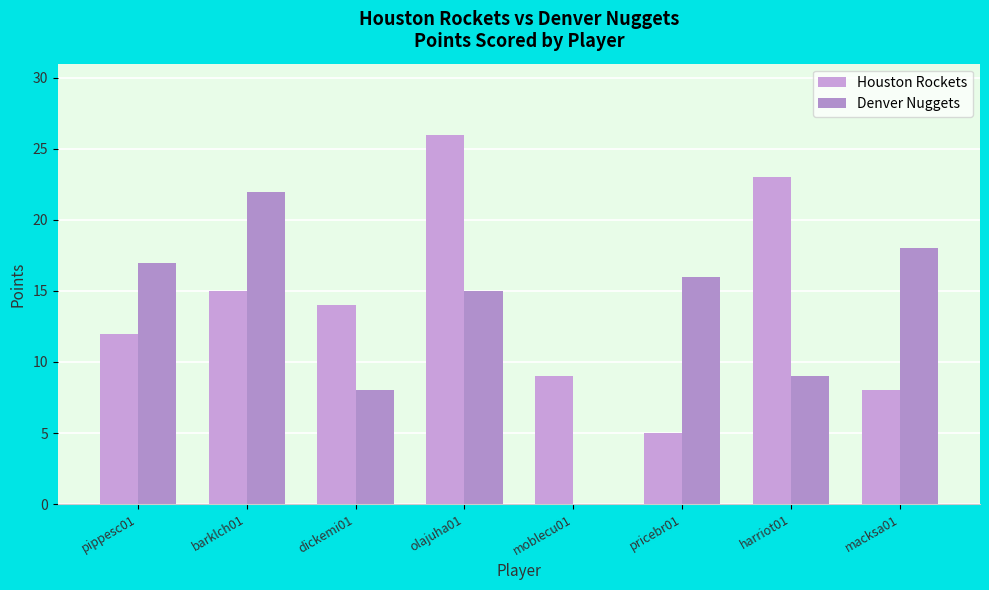

List the series in order of their peak value, lowest first.

Denver Nuggets, Houston Rockets